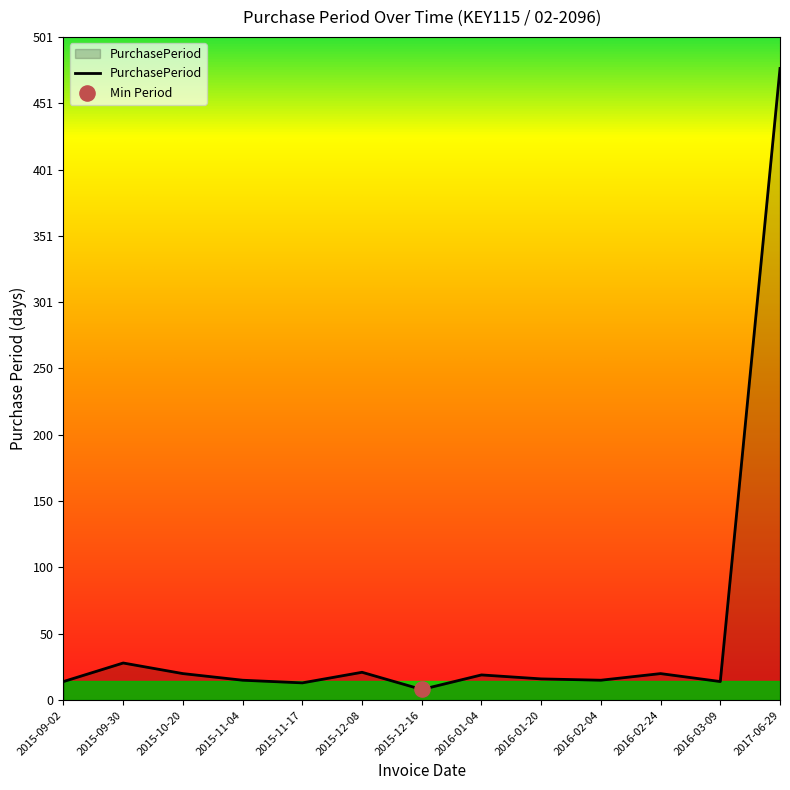

Which has a higher value, 2015-12-08 or 2016-01-20?

2015-12-08